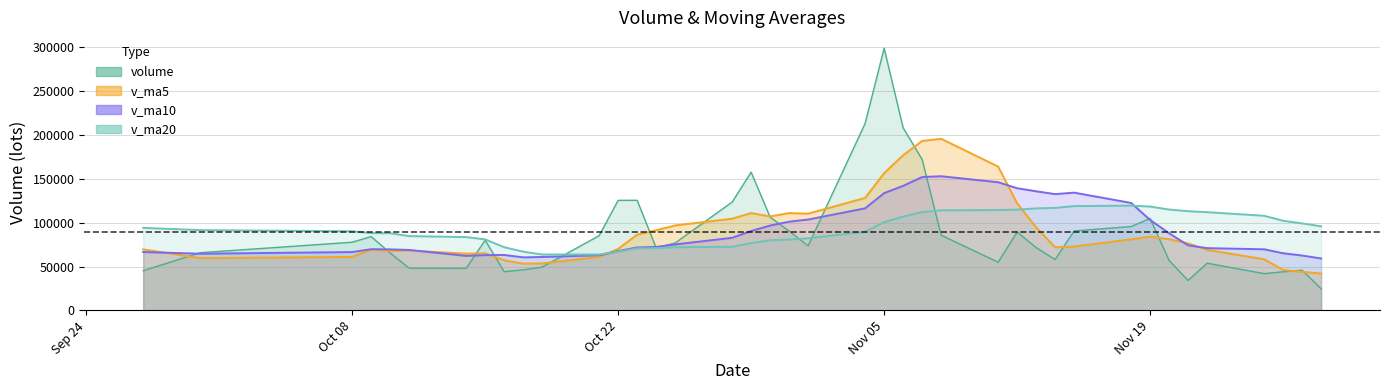

How many interior local peaks does the v_ma5 series have?

7